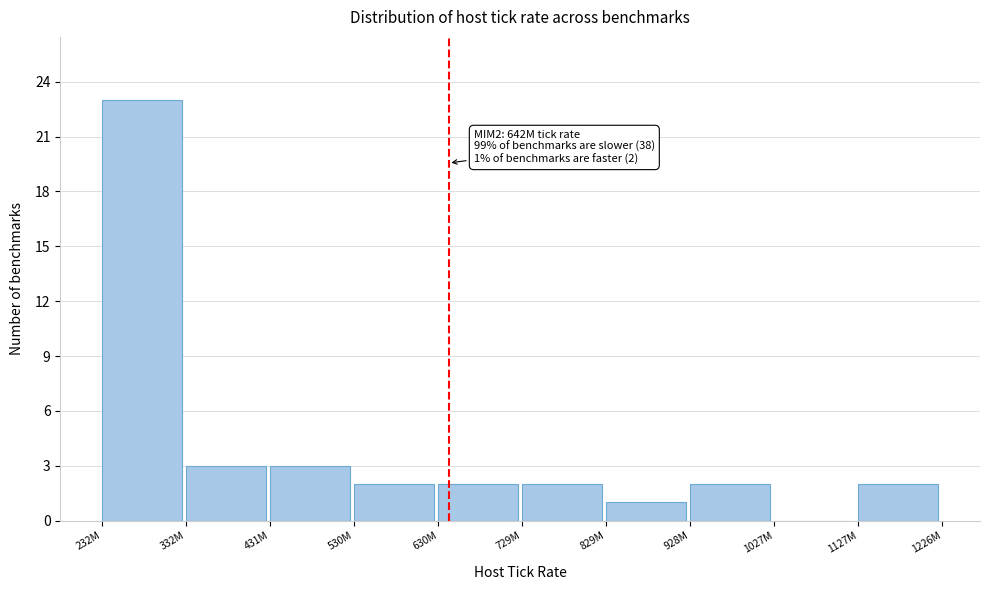

Reading left to right, what are all the values shown in this chart?

232M=23	332M=3	431M=3	530M=2	630M=2	729M=2	829M=1	928M=2	1027M=0	1127M=2